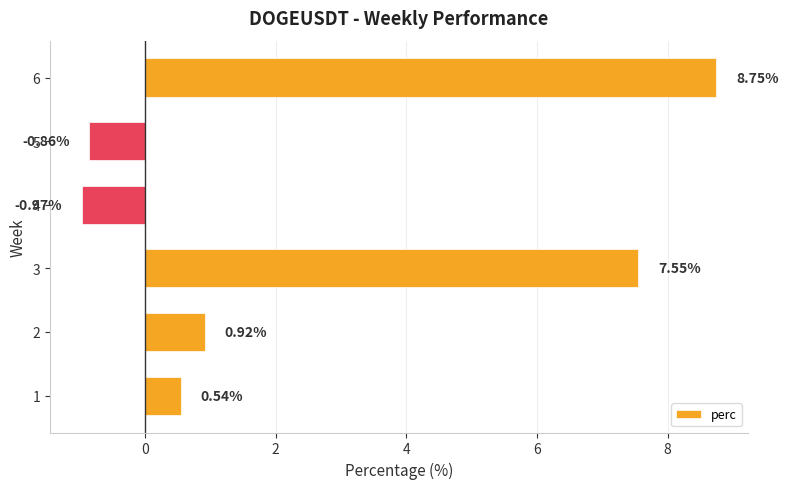

What is the sum of all values?

15.9